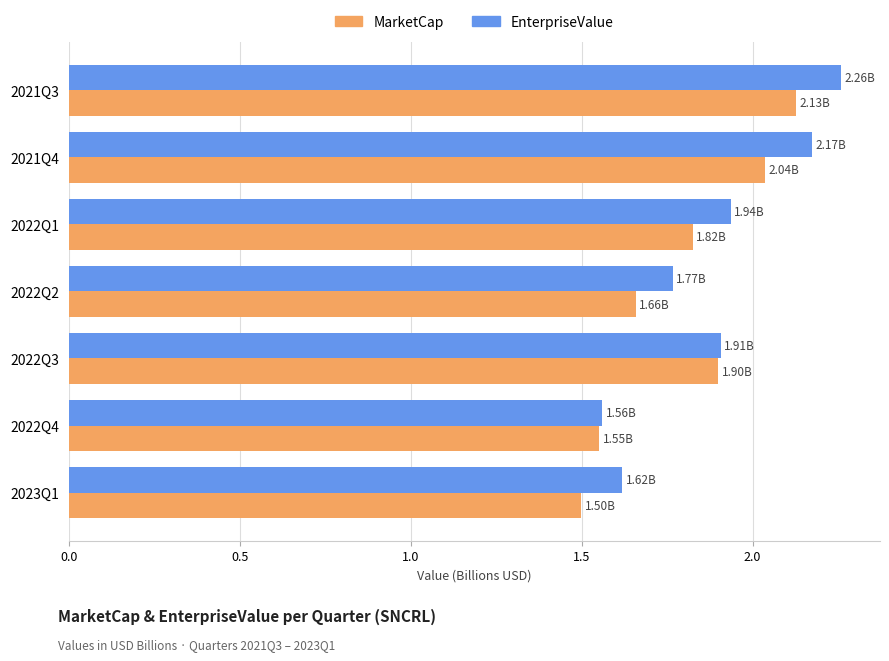

At which category is the sum across all series the highest?

2021Q3